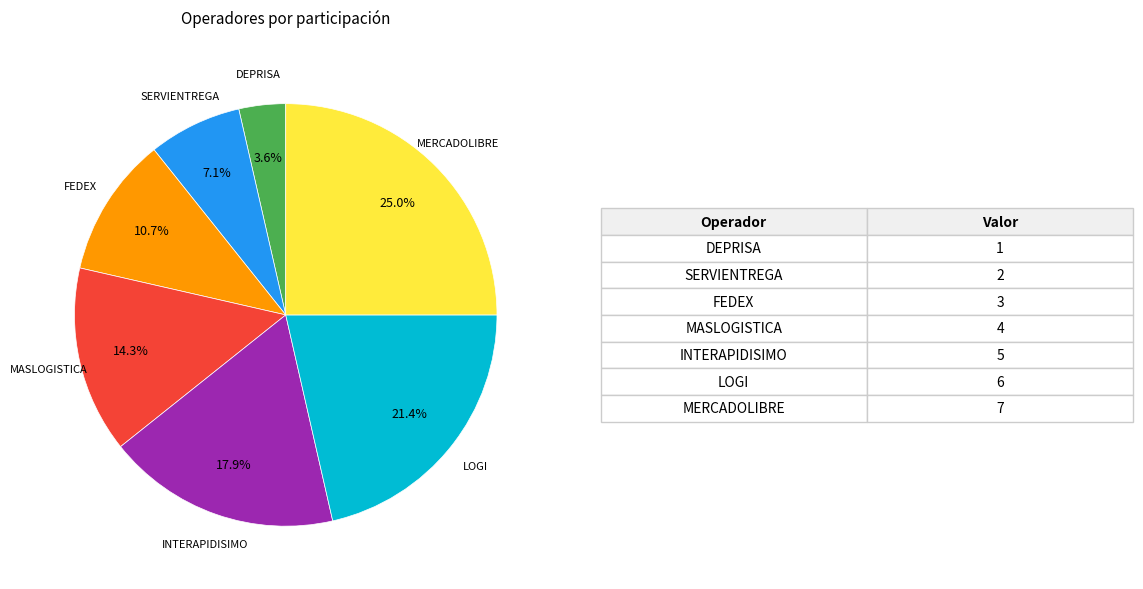

Is there a majority slice in this chart?

No